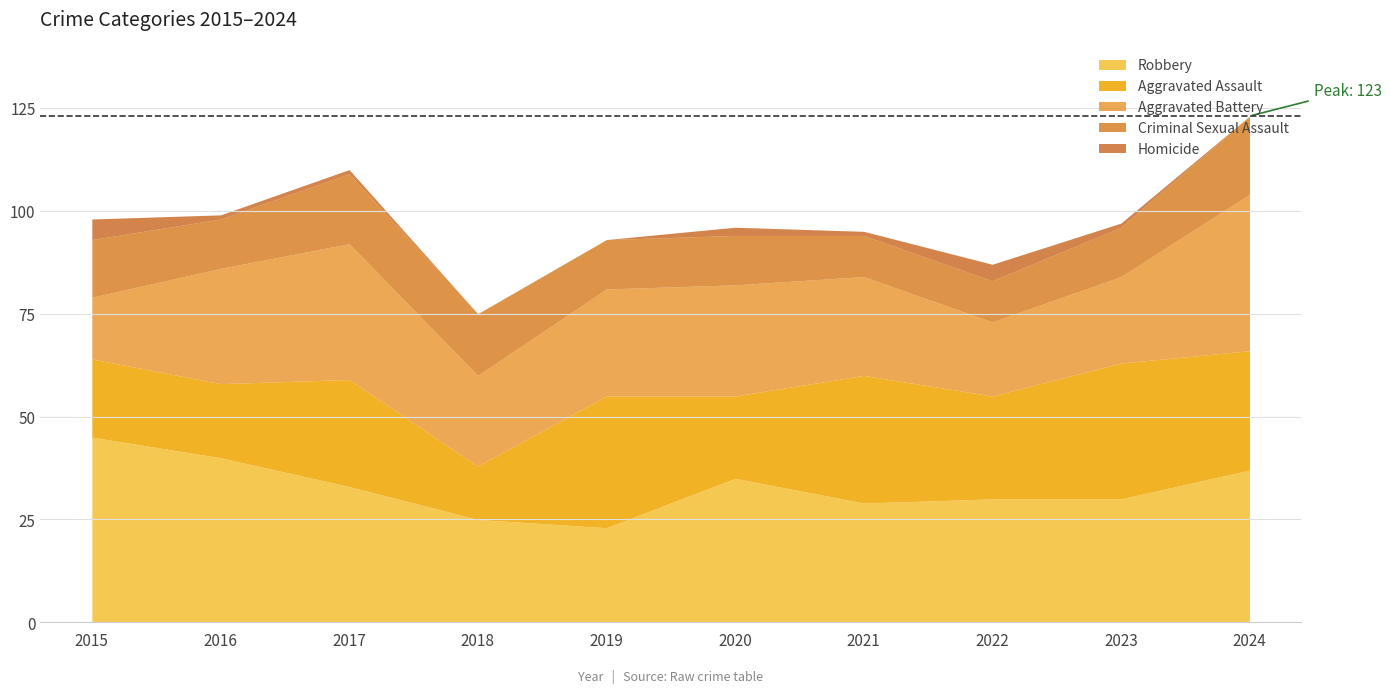

At which label is Aggravated Battery closest to 26?

2019